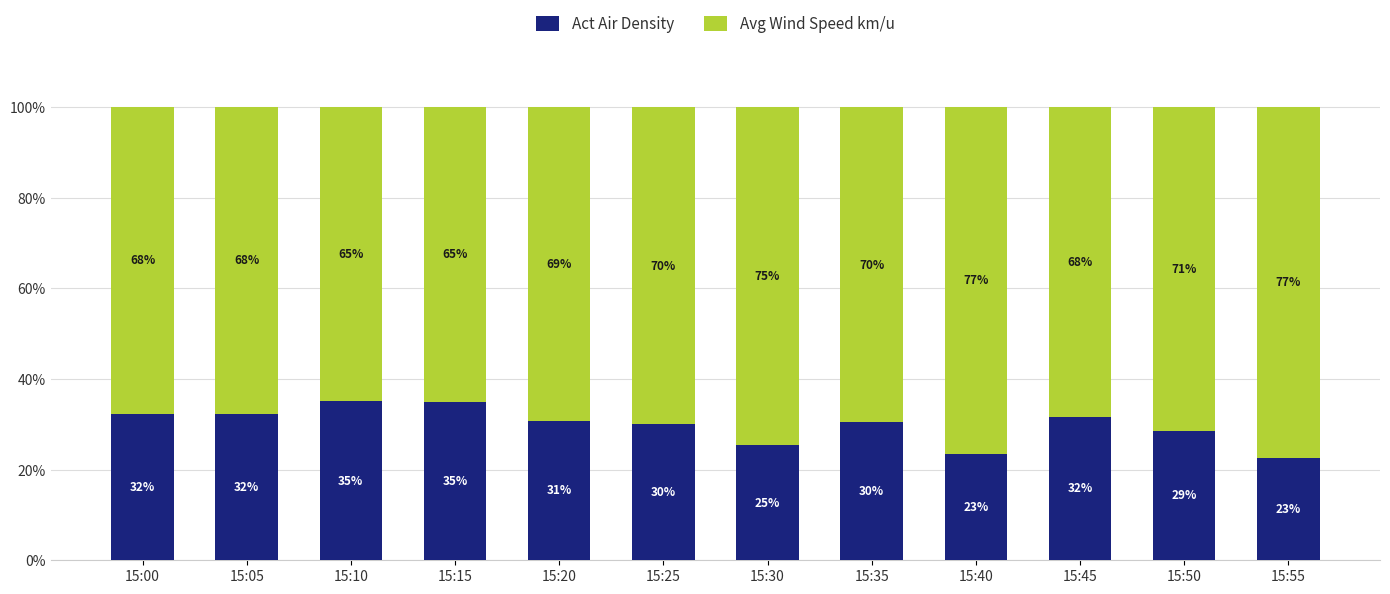

Is it true that Act Air Density equals 30.5 at 15:35?

True